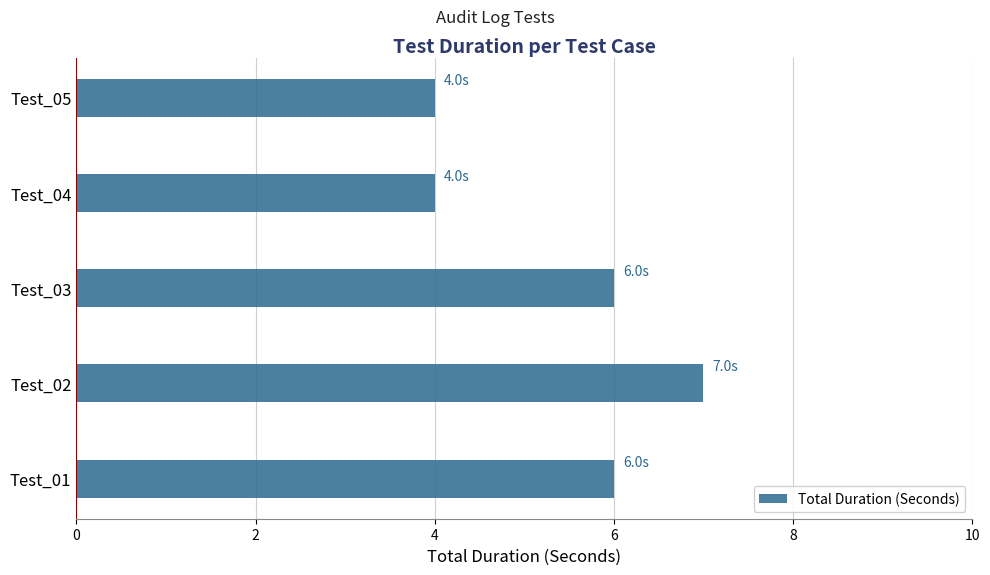

What is the difference between the maximum and minimum values?

3